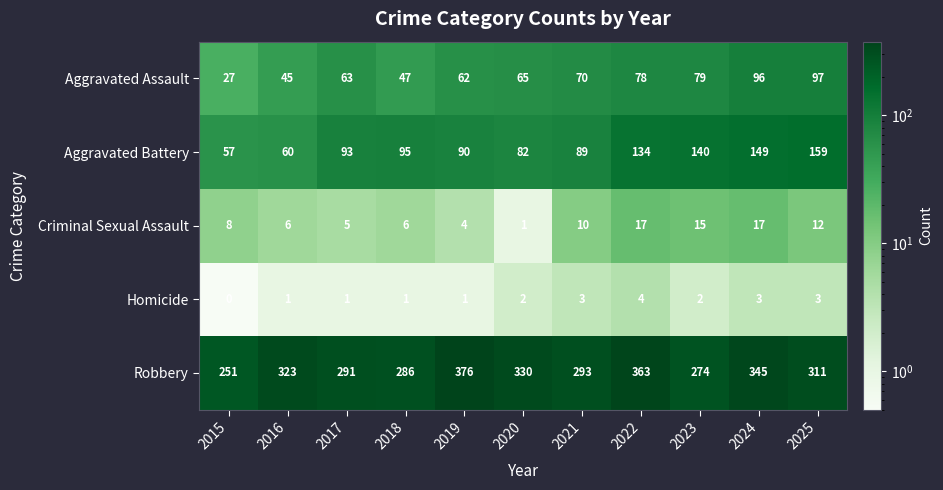

The Robbery series shows 75 at 2016. True or false?

False